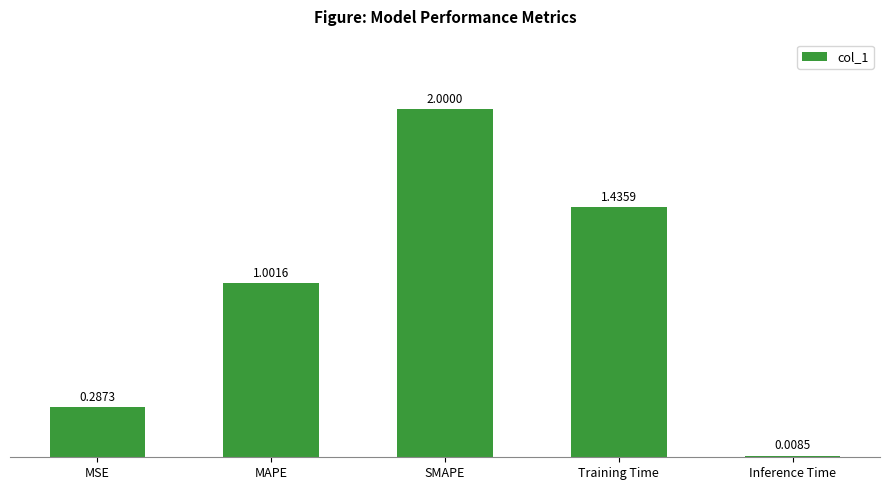

Which label corresponds to the largest value in the chart?

SMAPE